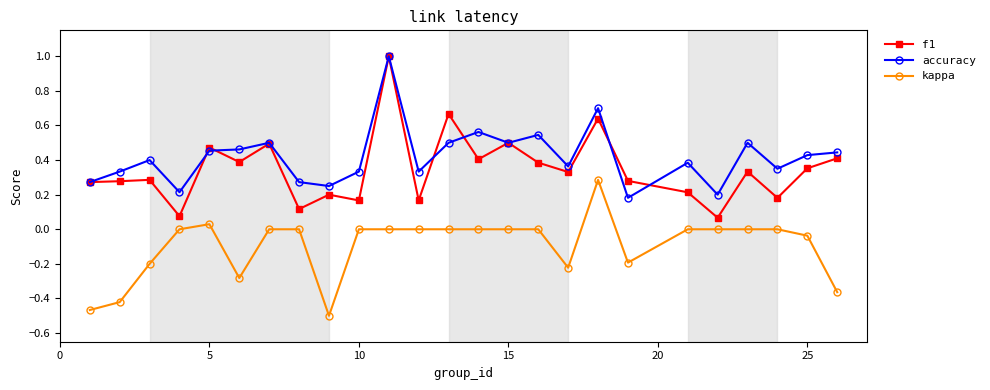

Which series has the largest range (max minus min)?

f1